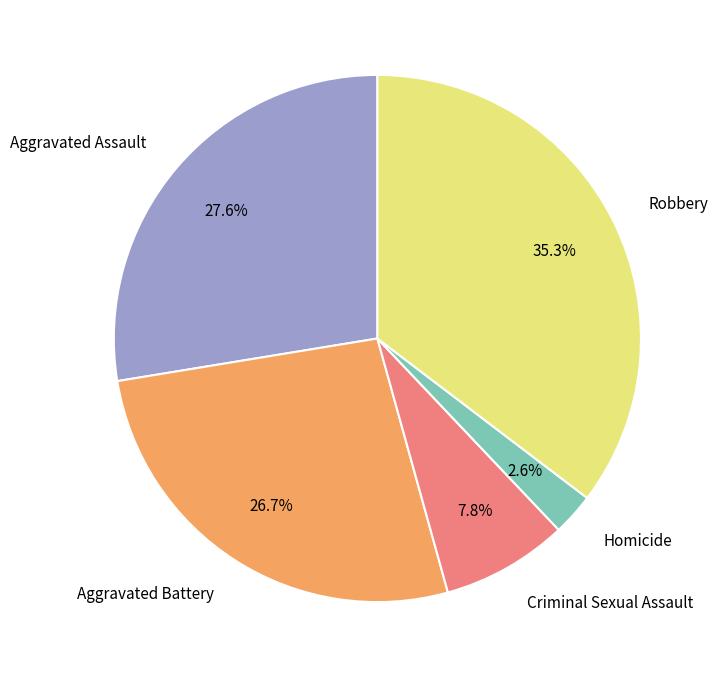

Which category has the biggest portion of the pie?

Robbery